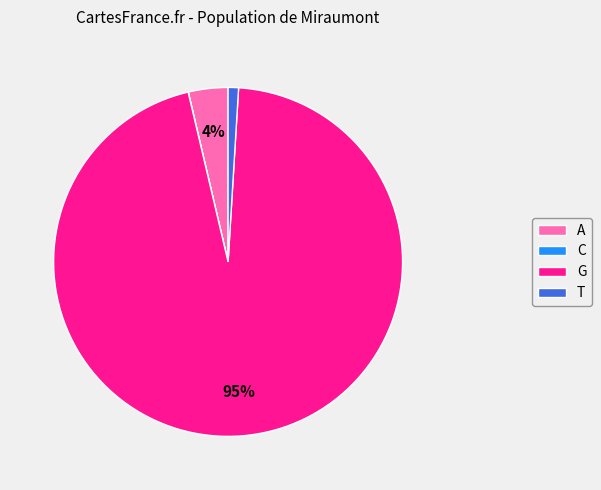

What is the largest slice in the pie chart?

G